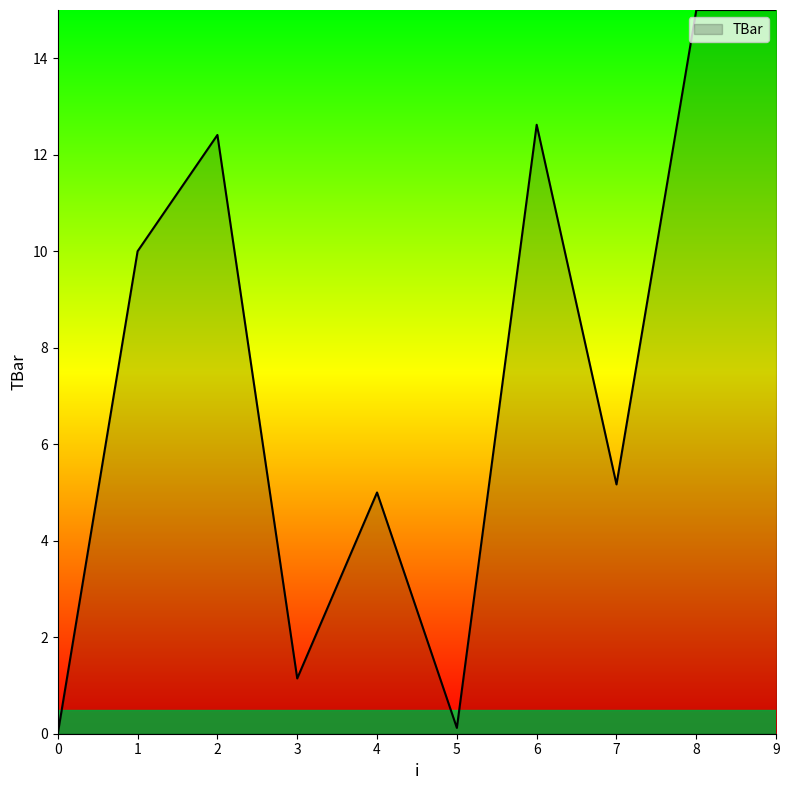

What is the difference between the maximum and minimum values?

15.0